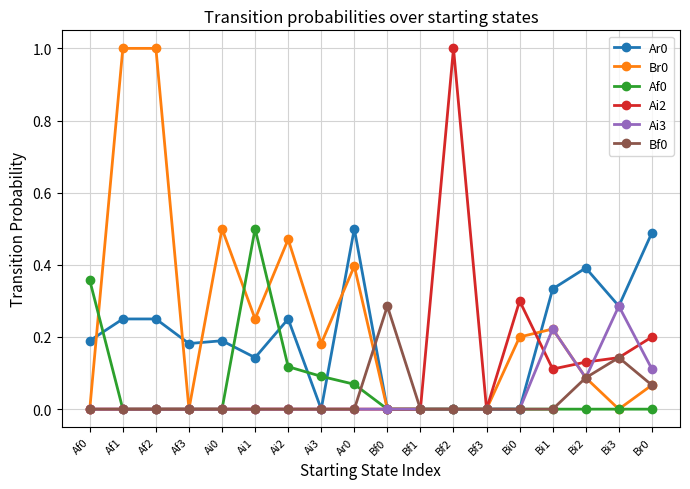

True or false: Bf0 has more than 1 points higher than both neighbors.

True